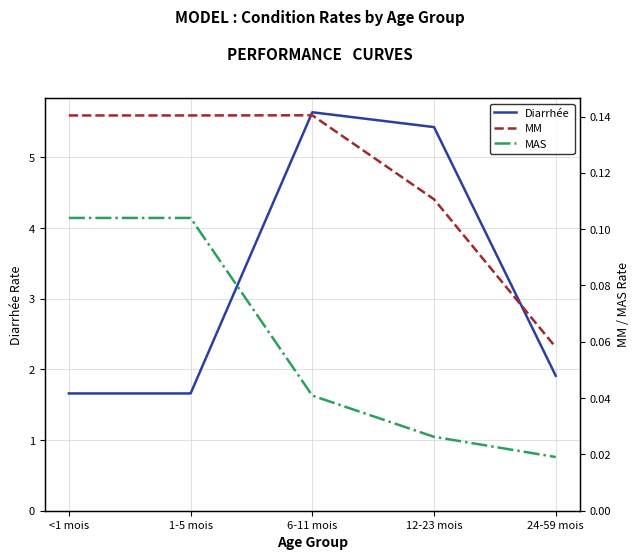

True or false: Diarrhée has a value of 0.7 at <1 mois.

False